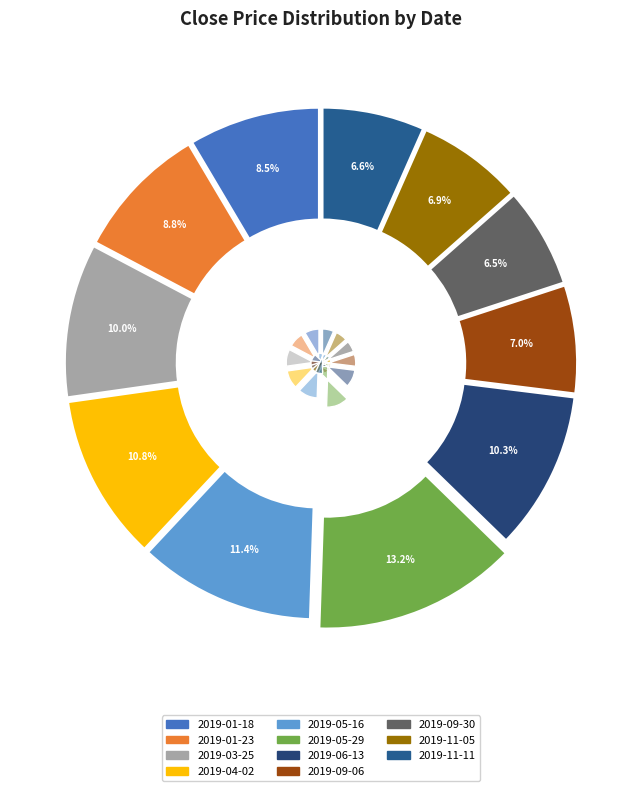

Does 2019-04-02 account for over 50% of the chart?

No